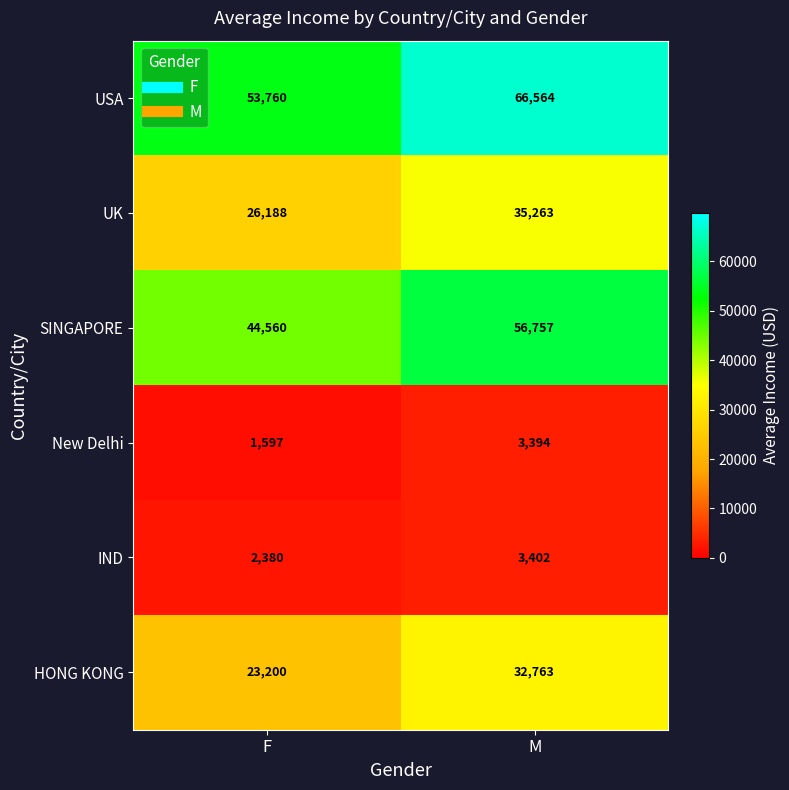

Which series has the largest range (max minus min)?

USA